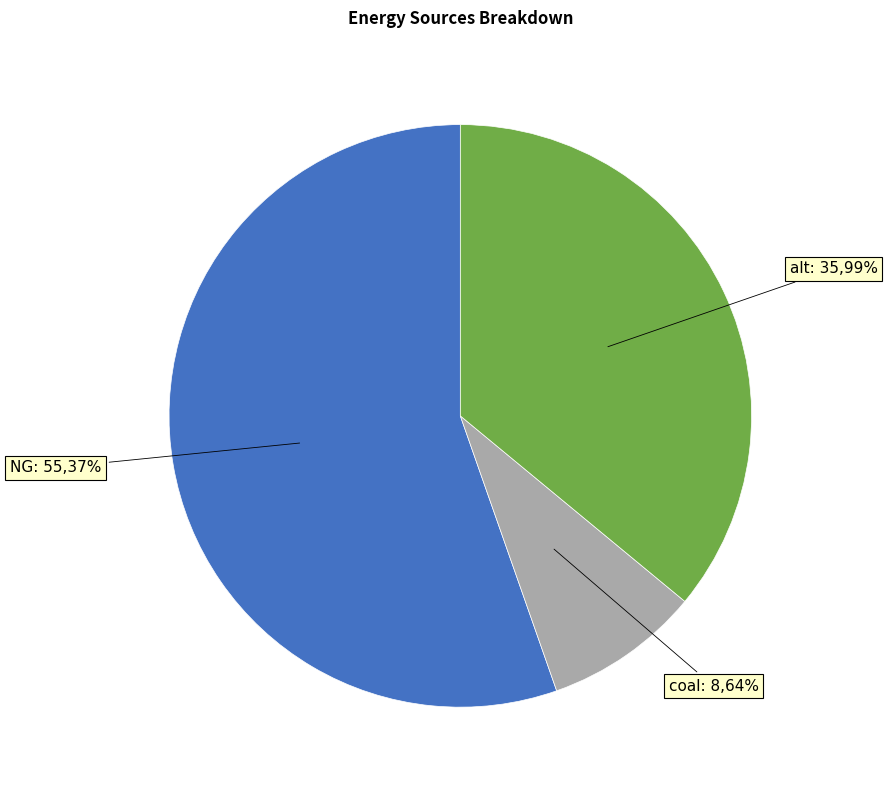

Is the sum of coal and alt greater than half?

No